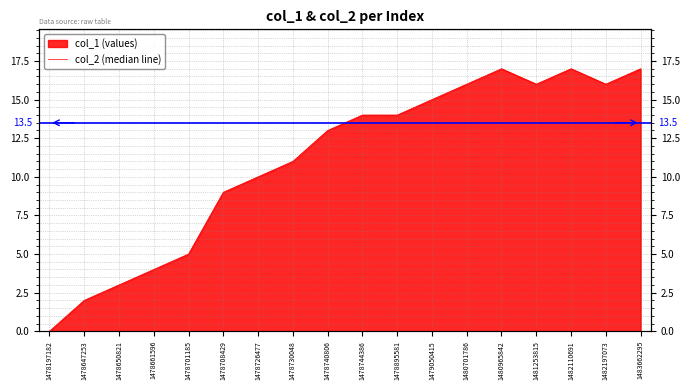

List the labels in order of value, largest first.

1480965842, 1482110691, 1483662295, 1480701786, 1481253815, 1482197073, 1479050415, 1478744386, 1478895581, 1478740806, 1478730048, 1478726477, 1478708429, 1478701185, 1478661596, 1478650821, 1478647253, 1478197182